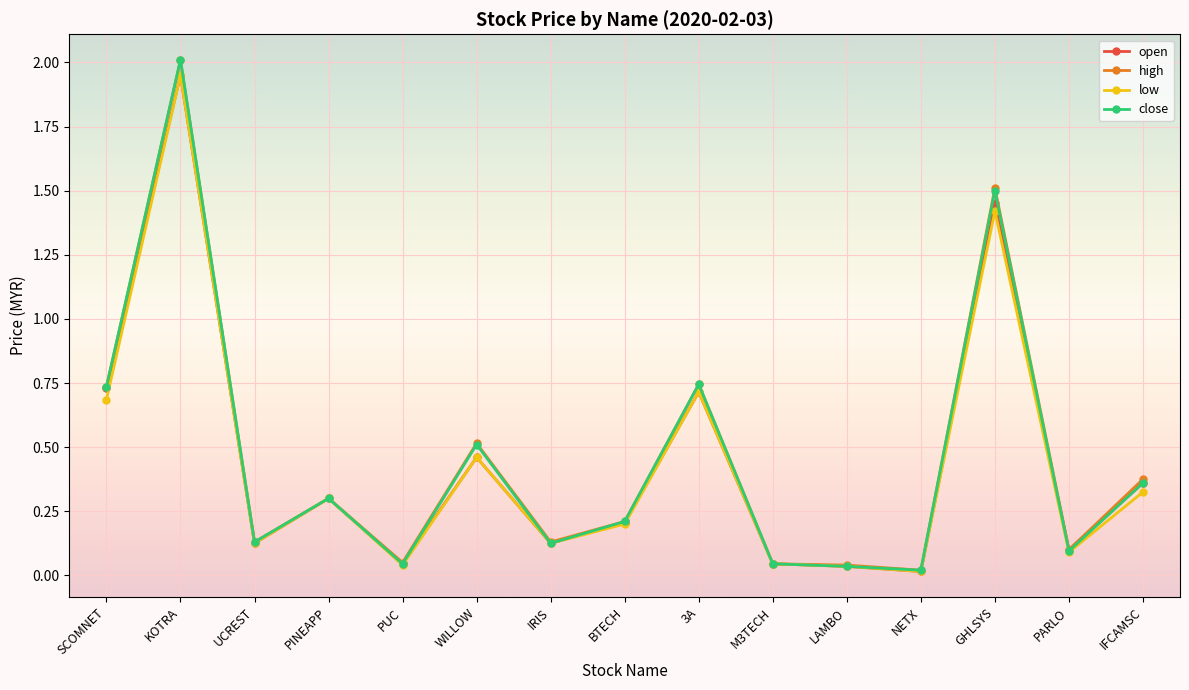

Where is the first local minimum for open?

UCREST